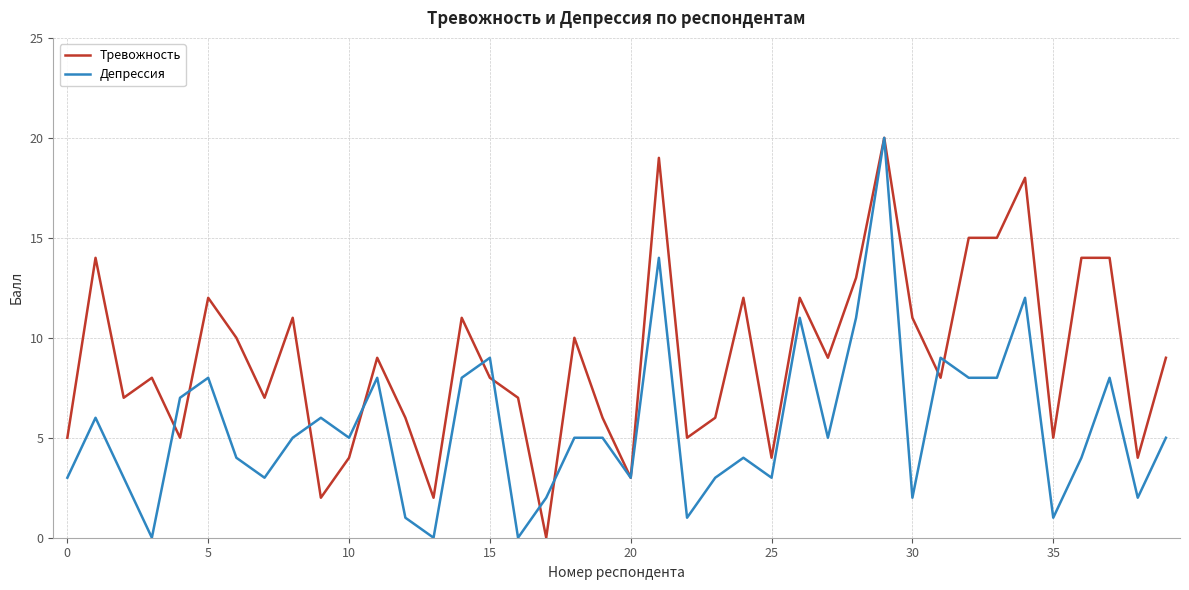

Rank the series by their average value, from highest to lowest.

Тревожность, Депрессия